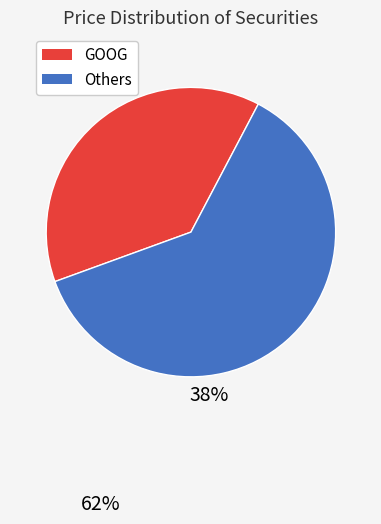

Does any single category account for the majority?

Yes